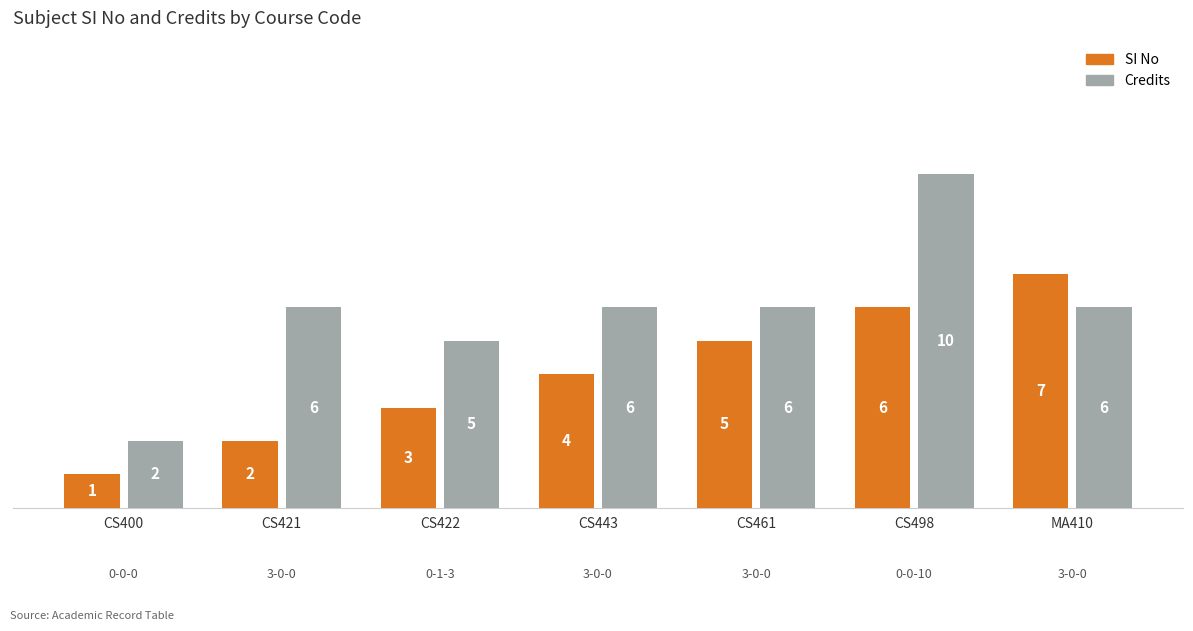

Reading left to right, what are all the values shown in this chart?

SI No: 1	2	3	4	5	6	7
Credits: 2	6	5	6	6	10	6